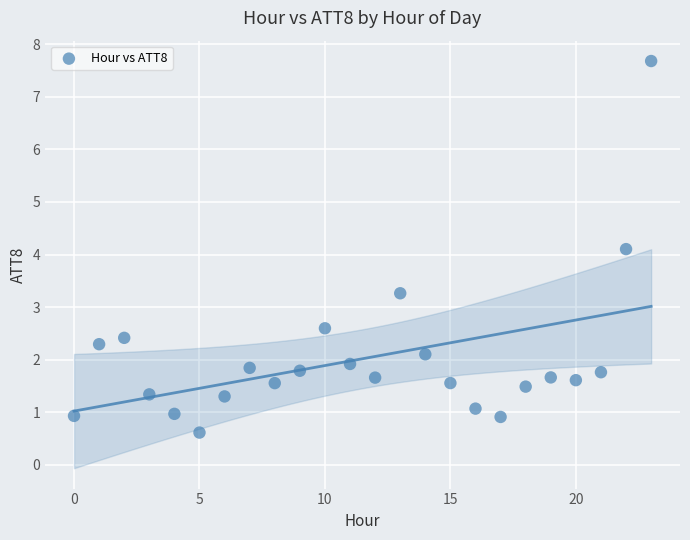

What Y value in the scatter plot is closest to 4?

4.1